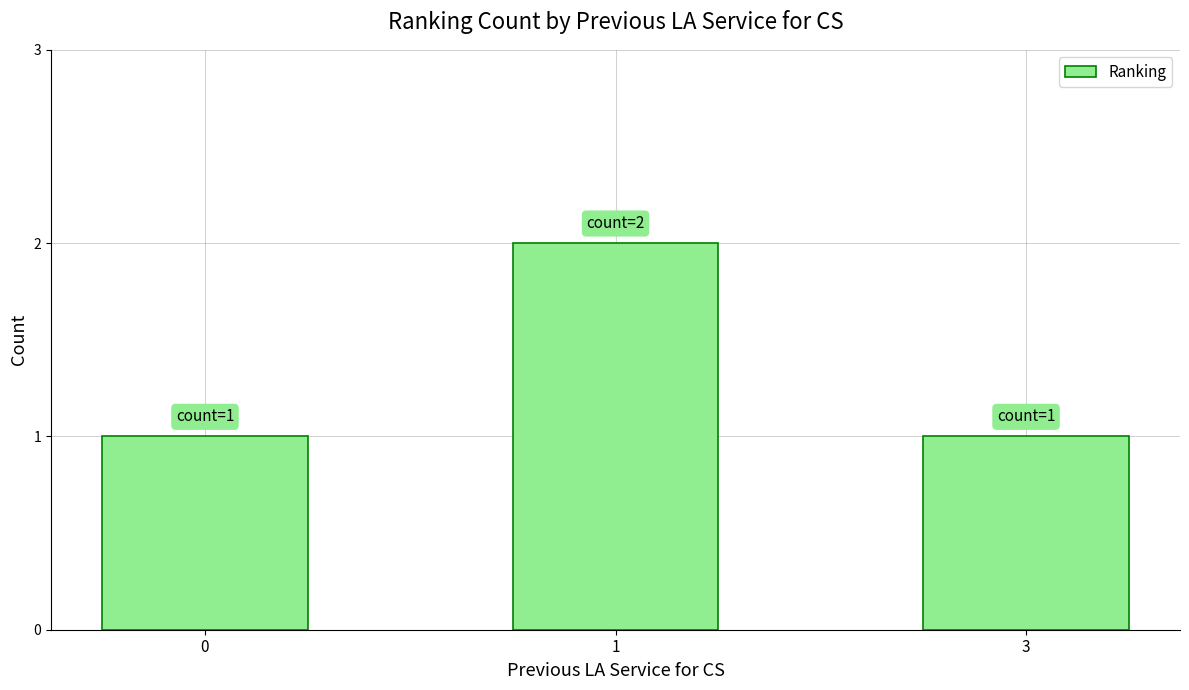

What is the smallest value displayed?

1